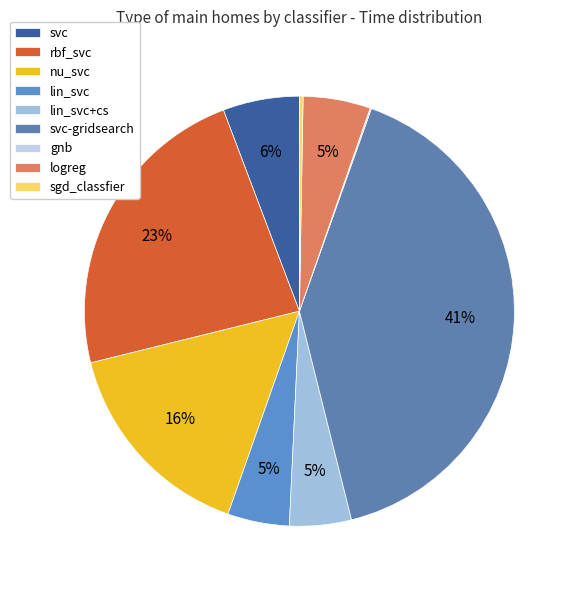

To the nearest percent, what is the difference between the largest and smallest slice percentages?

41%